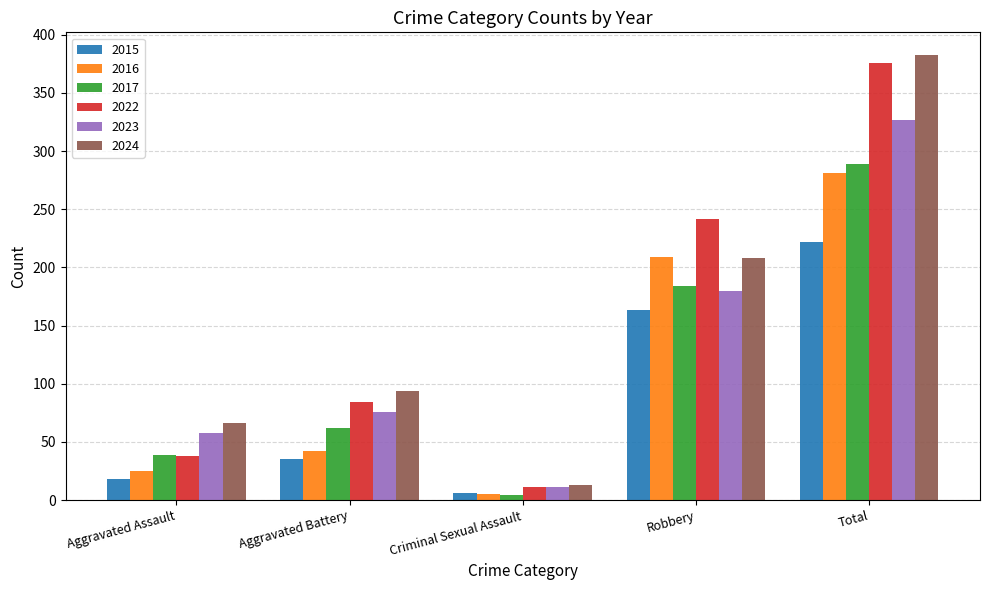

Reading right to left, transcribe all the data shown in this chart.

2015: Total=222	Robbery=163	Criminal Sexual Assault=6	Aggravated Battery=35	Aggravated Assault=18
2016: Total=281	Robbery=209	Criminal Sexual Assault=5	Aggravated Battery=42	Aggravated Assault=25
2017: Total=289	Robbery=184	Criminal Sexual Assault=4	Aggravated Battery=62	Aggravated Assault=39
2022: Total=376	Robbery=242	Criminal Sexual Assault=11	Aggravated Battery=84	Aggravated Assault=38
2023: Total=327	Robbery=180	Criminal Sexual Assault=11	Aggravated Battery=76	Aggravated Assault=58
2024: Total=383	Robbery=208	Criminal Sexual Assault=13	Aggravated Battery=94	Aggravated Assault=66